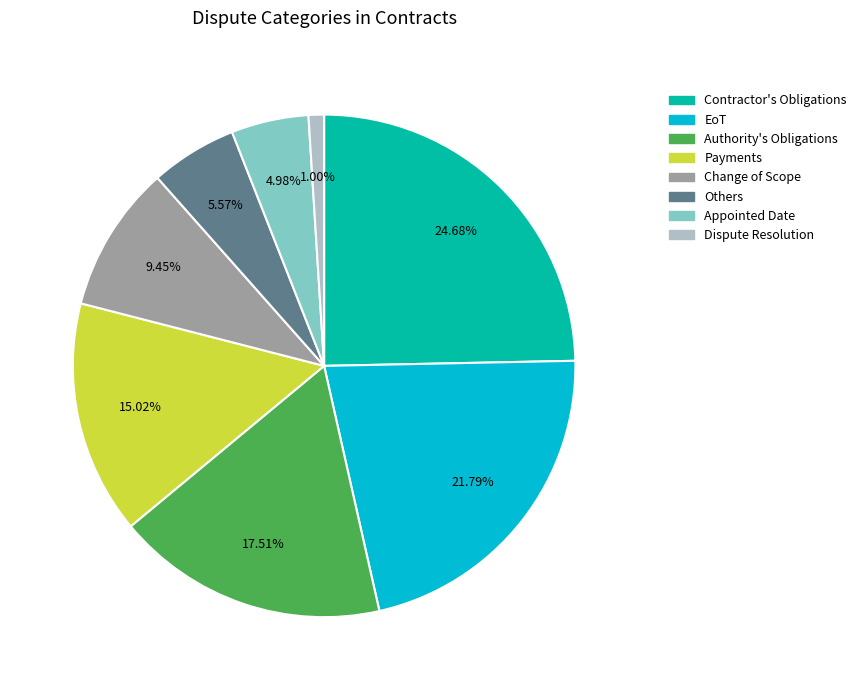

Does Appointed Date account for over 50% of the chart?

No